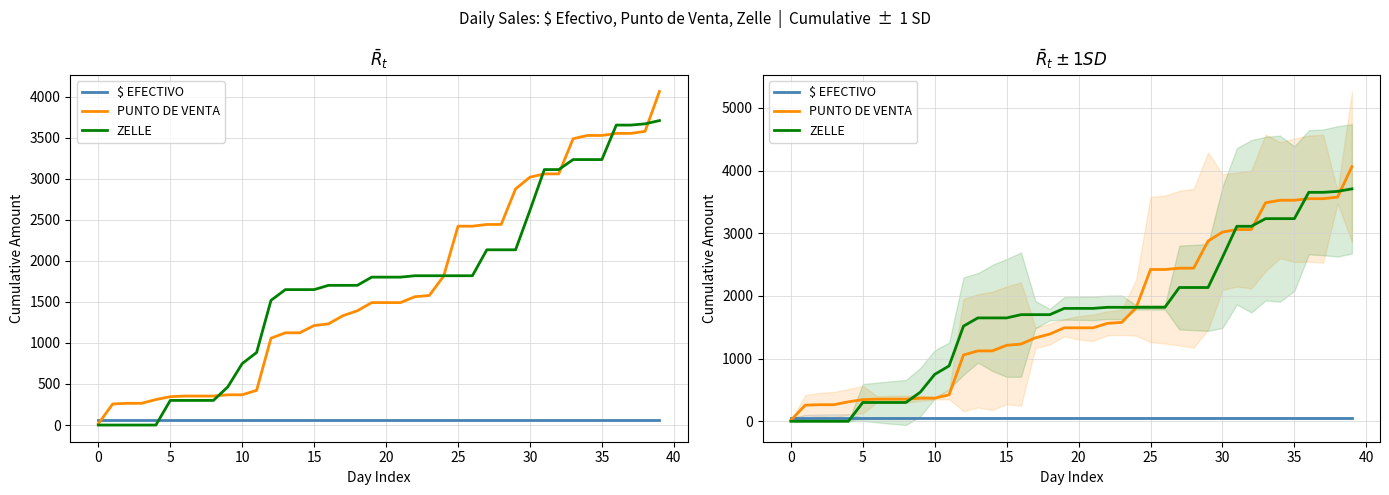

Which series ends up on top after the final intersection of PUNTO DE VENTA and ZELLE?

PUNTO DE VENTA